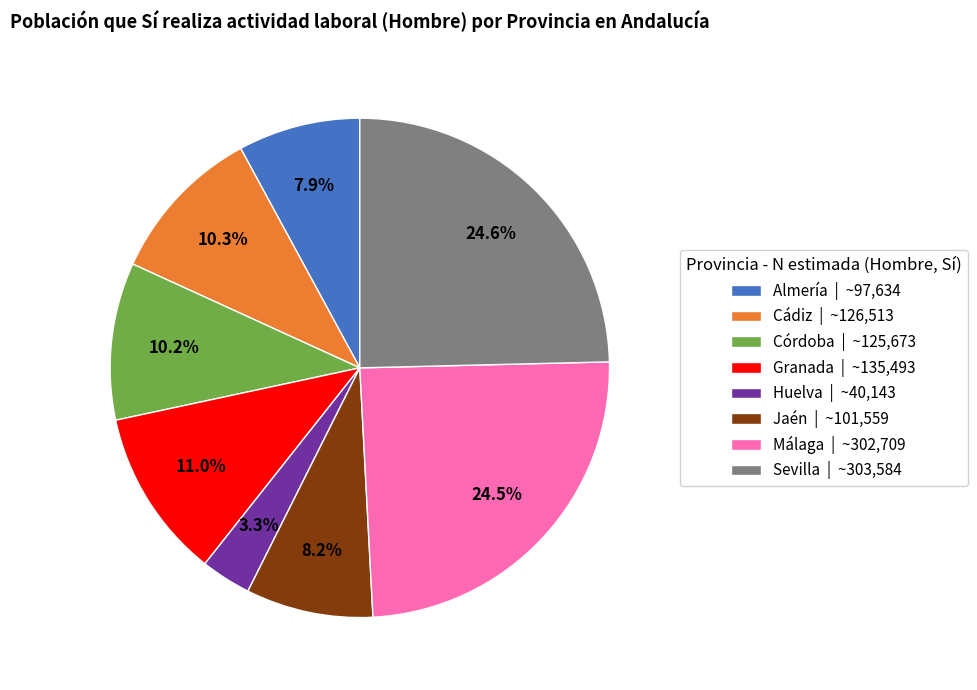

What percentage is NOT represented by Huelva | ~40,143?

96.7%